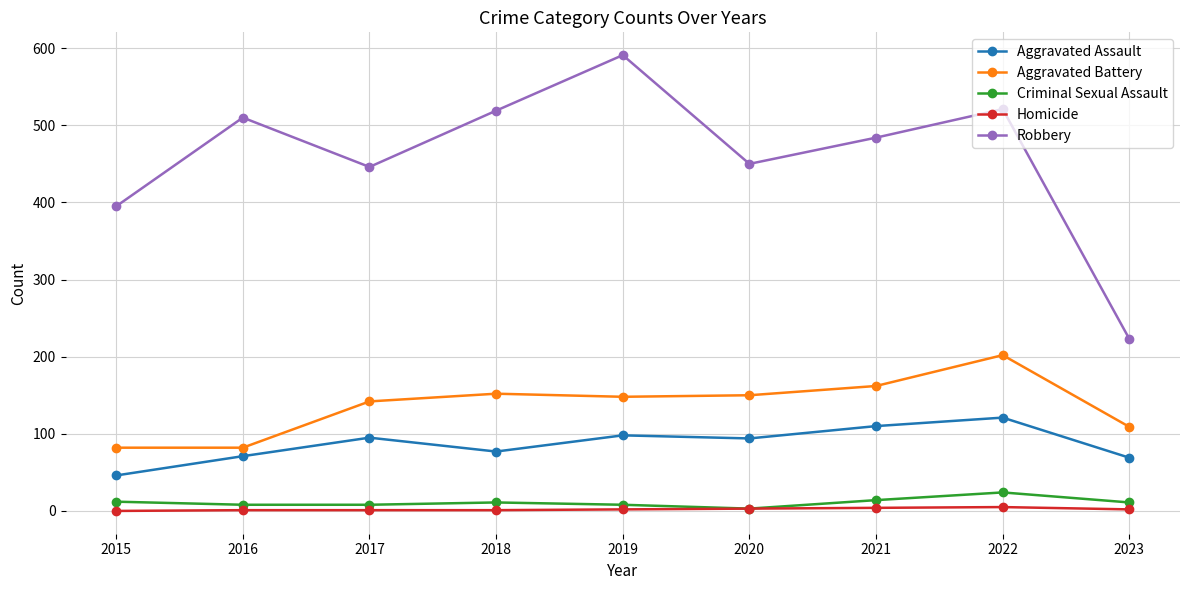

True or false: Robbery and Aggravated Battery cross at least once.

False